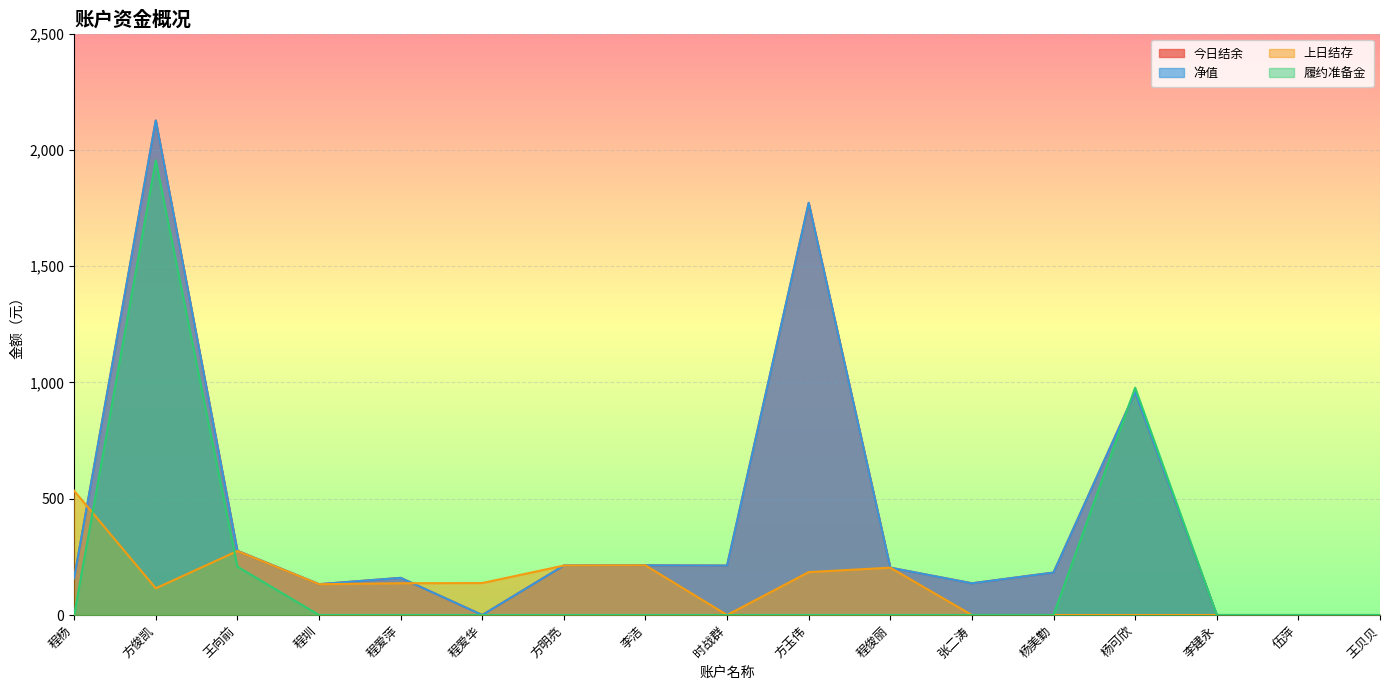

True or false: 上日结存 and 今日结余 intersect in this chart.

True